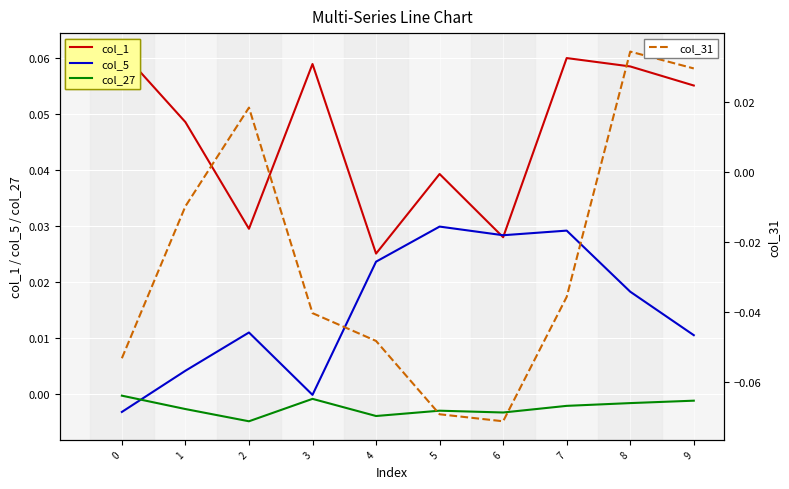

Which category has the lowest value across all series?

6